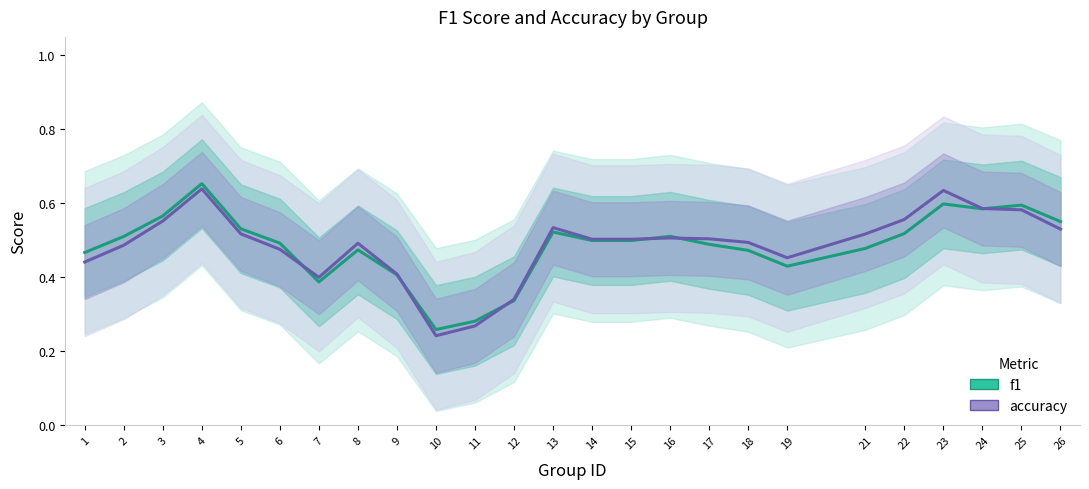

Reading left to right, extract all data points from this chart.

f1: 1=0.5	2=0.5	3=0.6	4=0.7	5=0.5	6=0.5	7=0.4	8=0.5	9=0.4	10=0.3	11=0.3	12=0.3	13=0.5	14=0.5	15=0.5	16=0.5	17=0.5	18=0.5	19=0.4	21=0.5	22=0.5	23=0.6	24=0.6	25=0.6	26=0.6
accuracy: 1=0.4	2=0.5	3=0.6	4=0.6	5=0.5	6=0.5	7=0.4	8=0.5	9=0.4	10=0.2	11=0.3	12=0.3	13=0.5	14=0.5	15=0.5	16=0.5	17=0.5	18=0.5	19=0.5	21=0.5	22=0.6	23=0.6	24=0.6	25=0.6	26=0.5